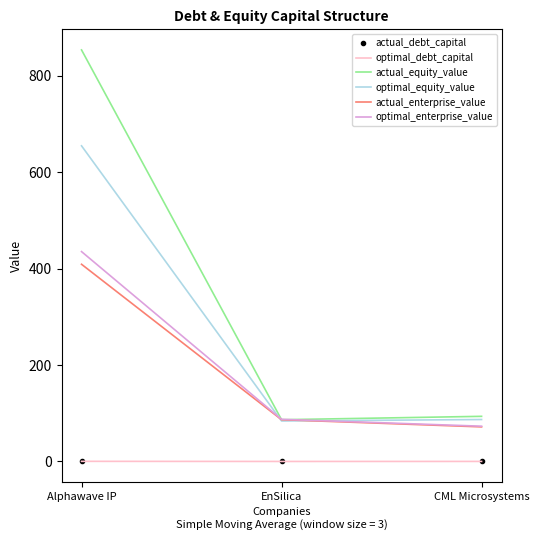

What are all the series names shown in the legend?

actual_debt_capital, optimal_debt_capital, actual_equity_value, optimal_equity_value, actual_enterprise_value, optimal_enterprise_value